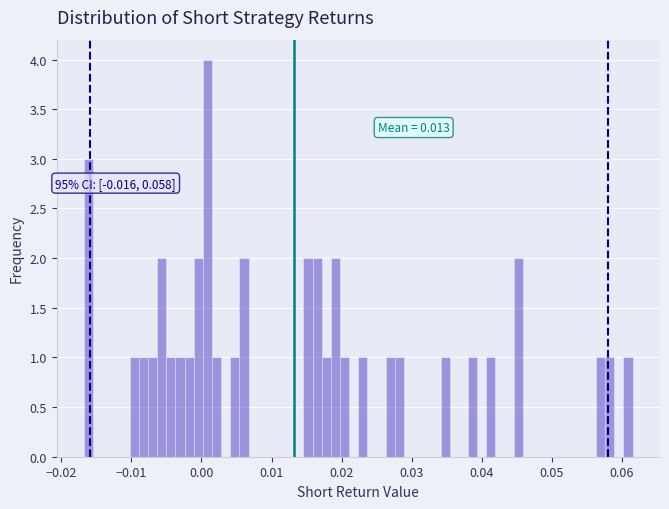

Around what value on the x-axis is the tallest bar? Give the approximate position of its centre, as read against the axis.

0.001